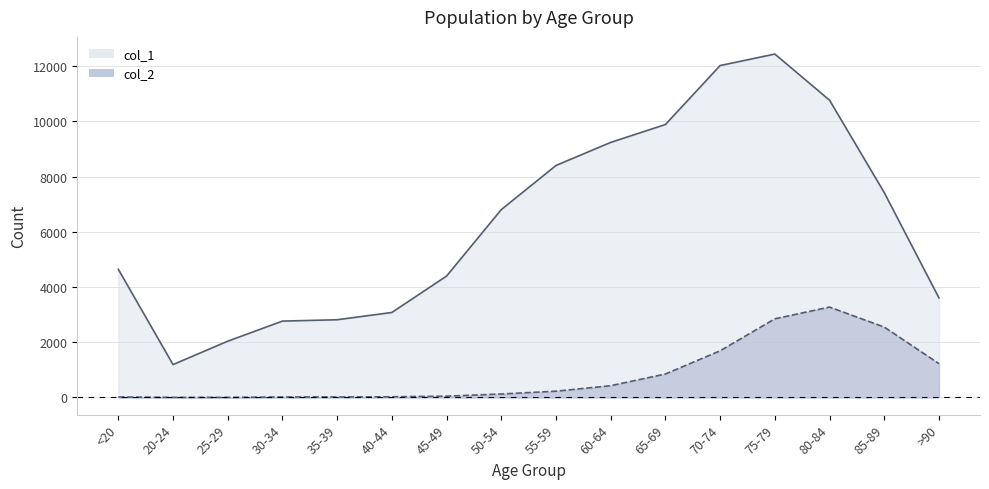

What is the greatest value displayed?

12434